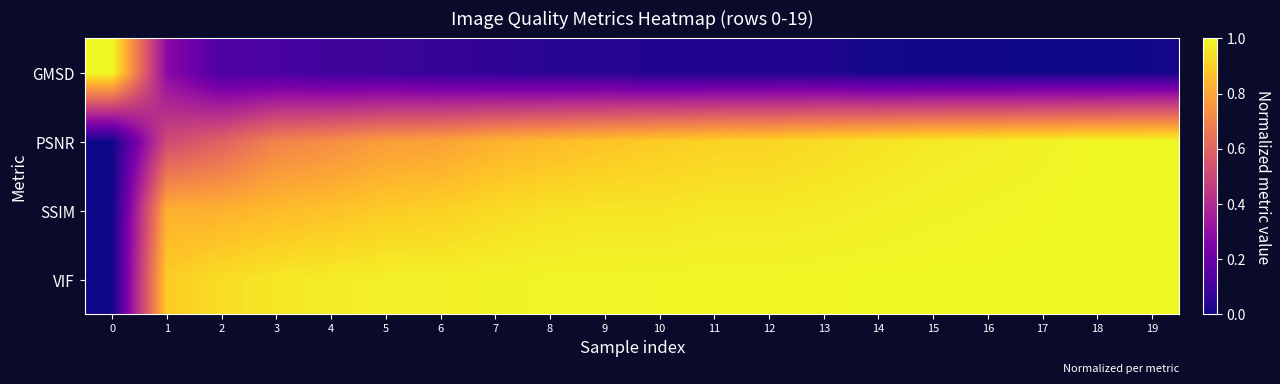

Reading left to right, transcribe all the data shown in this chart.

GMSD: 0=1.0	1=0.3	2=0.1	3=0.1	4=0.1	5=0.1	6=0.1	7=0.1	8=0.0	9=0.0	10=0.0	11=0.0	12=0.0	13=0.0	14=0.0	15=0.0	16=0.0	17=0.0	18=0.0	19=0.0
PSNR: 0=0.0	1=0.5	2=0.6	3=0.7	4=0.7	5=0.8	6=0.8	7=0.8	8=0.9	9=0.9	10=0.9	11=0.9	12=0.9	13=0.9	14=1.0	15=1.0	16=1.0	17=1.0	18=1.0	19=1.0
SSIM: 0=0.0	1=0.8	2=0.8	3=0.9	4=0.9	5=0.9	6=0.9	7=0.9	8=0.9	9=1.0	10=1.0	11=1.0	12=1.0	13=1.0	14=1.0	15=1.0	16=1.0	17=1.0	18=1.0	19=1.0
VIF: 0=0.0	1=0.9	2=0.9	3=1.0	4=1.0	5=1.0	6=1.0	7=1.0	8=1.0	9=1.0	10=1.0	11=1.0	12=1.0	13=1.0	14=1.0	15=1.0	16=1.0	17=1.0	18=1.0	19=1.0